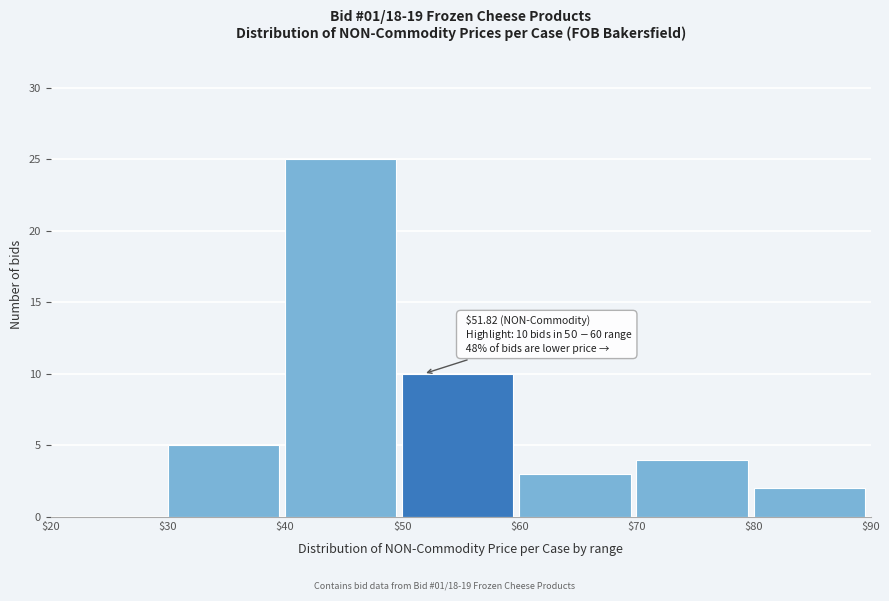

Over which range of the x-axis is the bar tallest?

$40 to $50